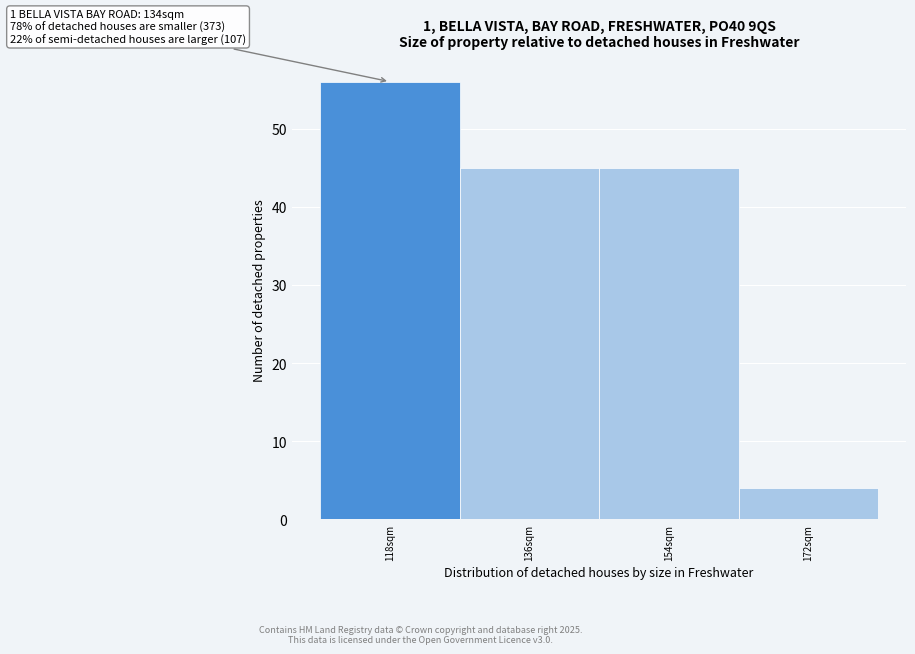

Reading left to right, list all the values displayed in this chart.

56	45	45	4